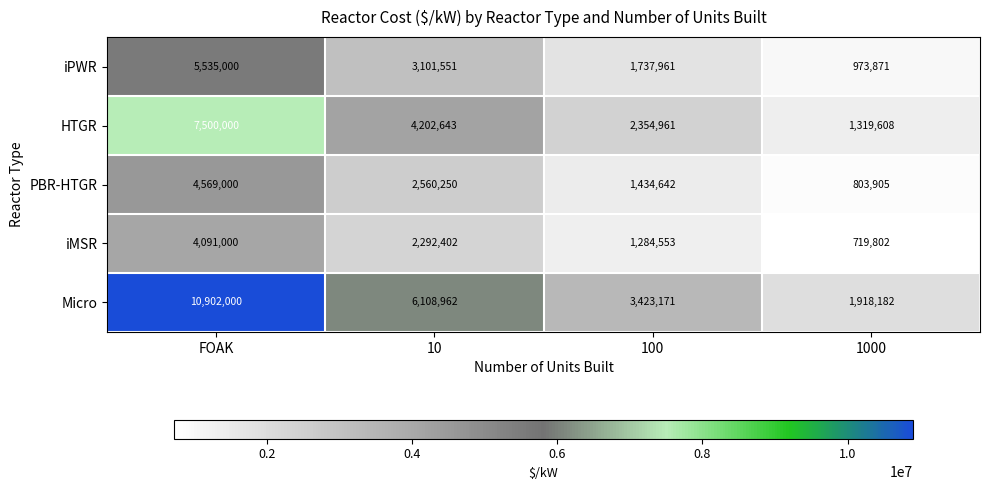

At how many categories does at least one series exceed 2074117?

3